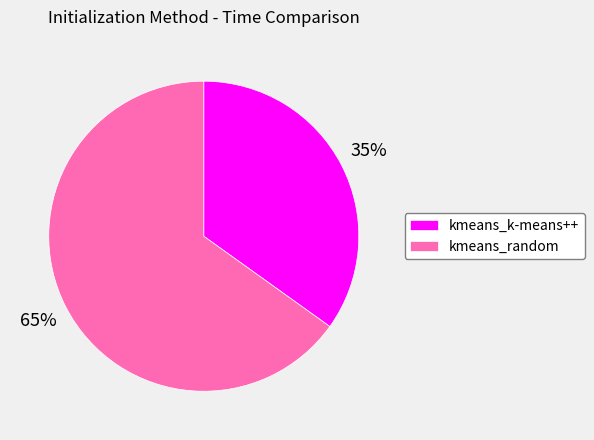

To the nearest percent, what percentage of the pie is kmeans_k-means++?

35%